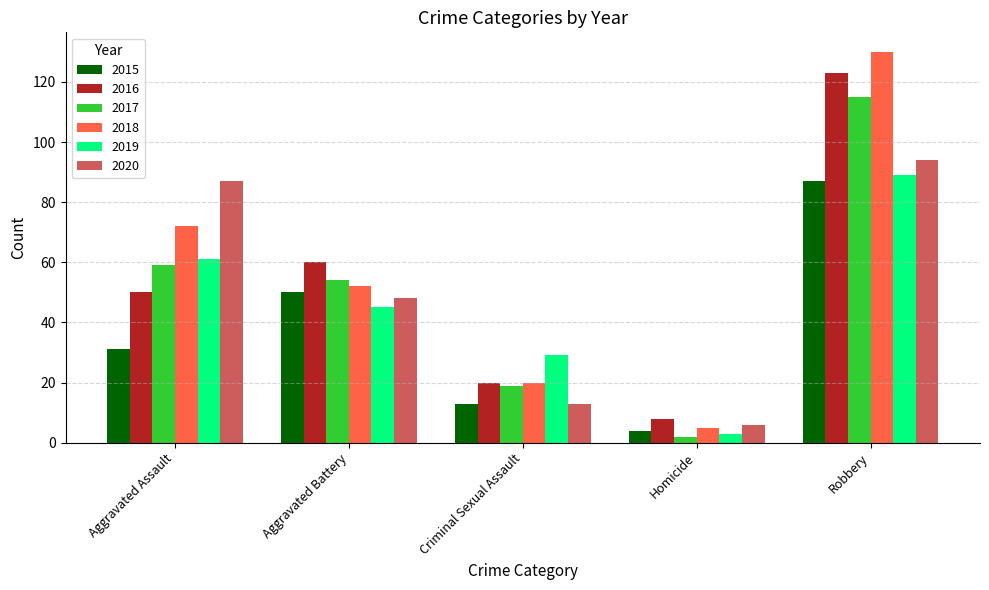

Rank the series by their maximum value, from lowest to highest.

2015, 2019, 2020, 2017, 2016, 2018